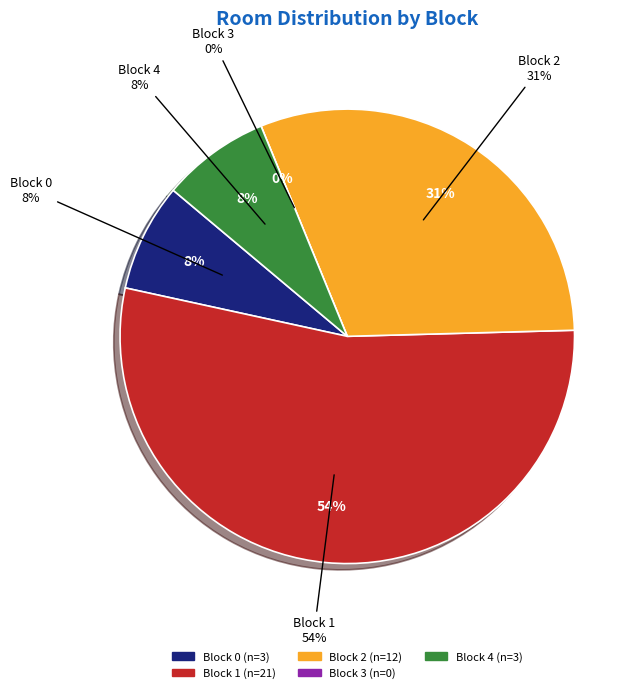

Is Block 1 the majority of the pie?

Yes